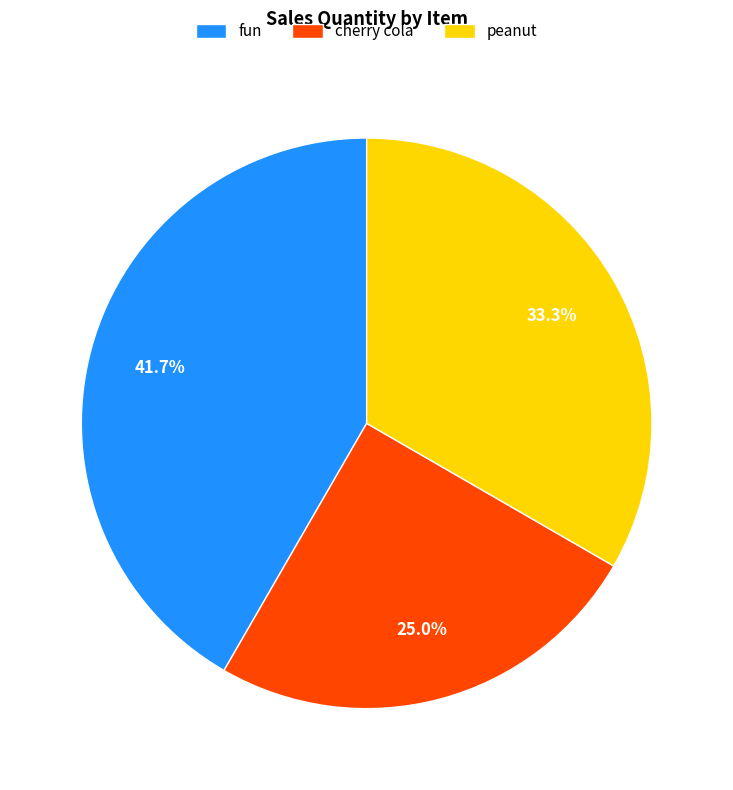

How many slices are in this pie chart?

3